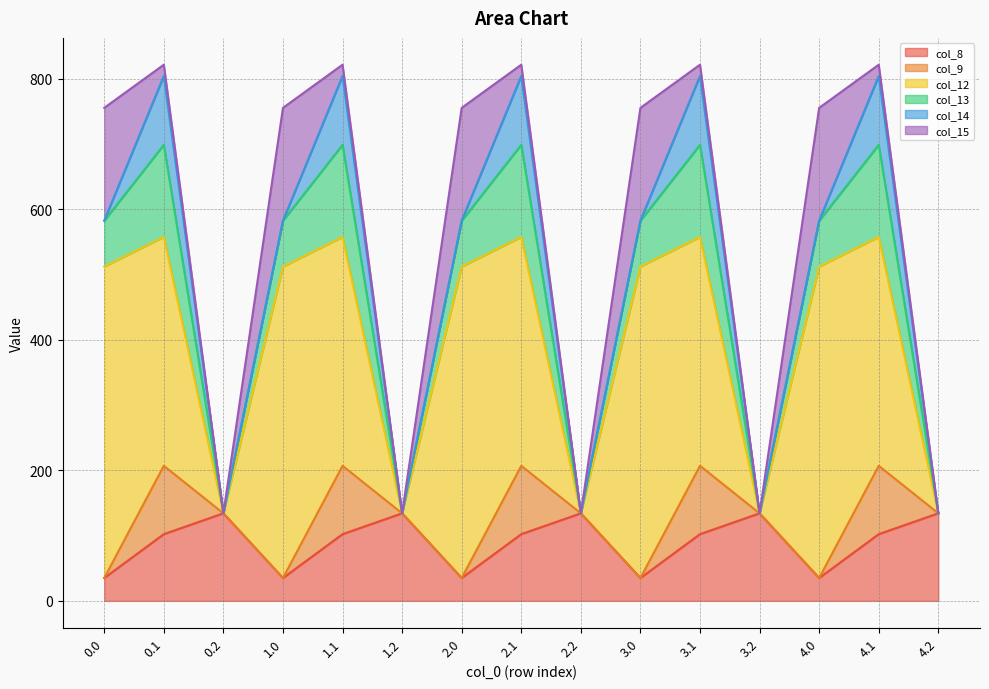

In col_8, how many points are lower than both neighbors (excluding endpoints)?

4